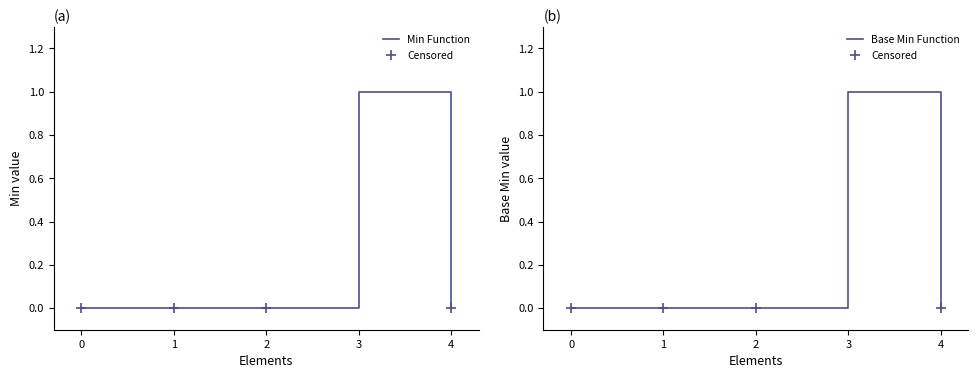

True or false: Min has more than 2 points higher than both neighbors.

False